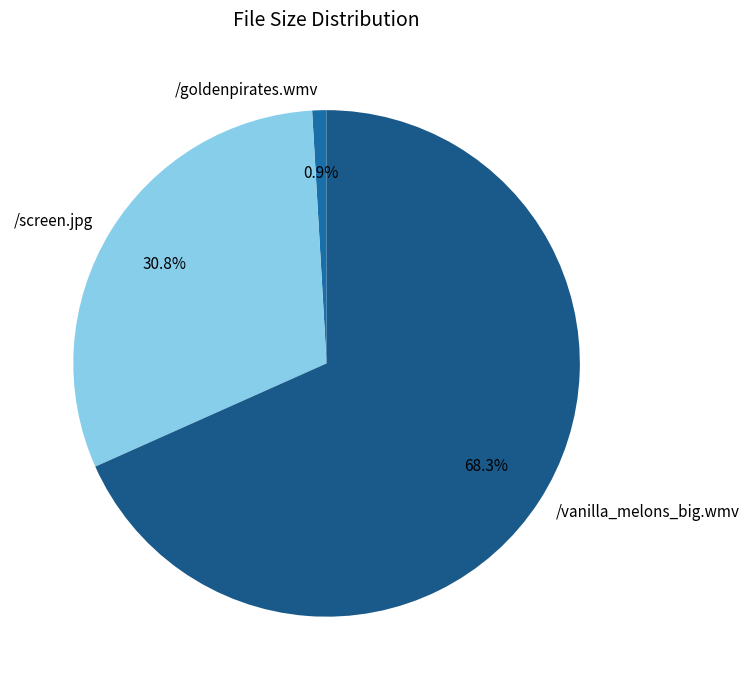

Does /screen.jpg represent more than half of the total?

No